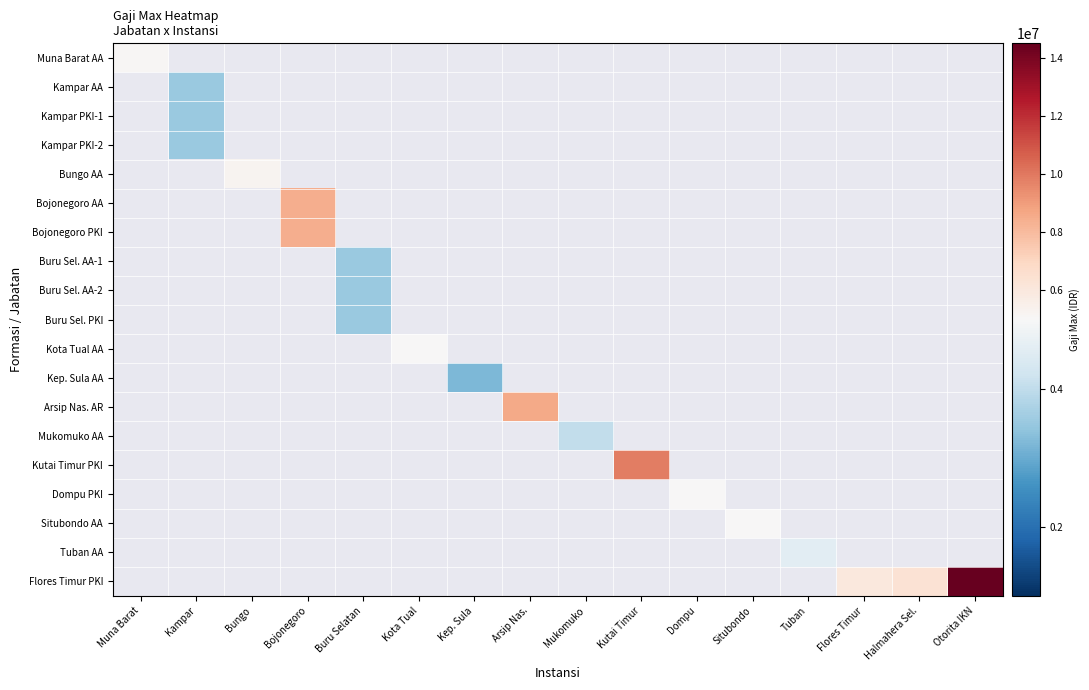

How many values in Arsip Nas. AR are above zero?

1